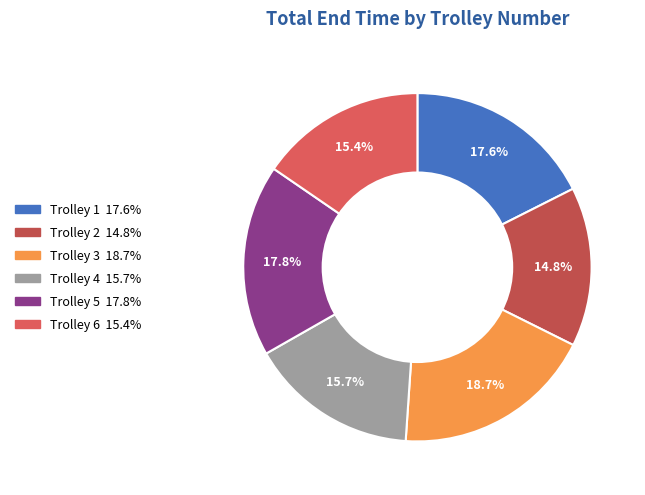

Count the number of slices in the pie.

6